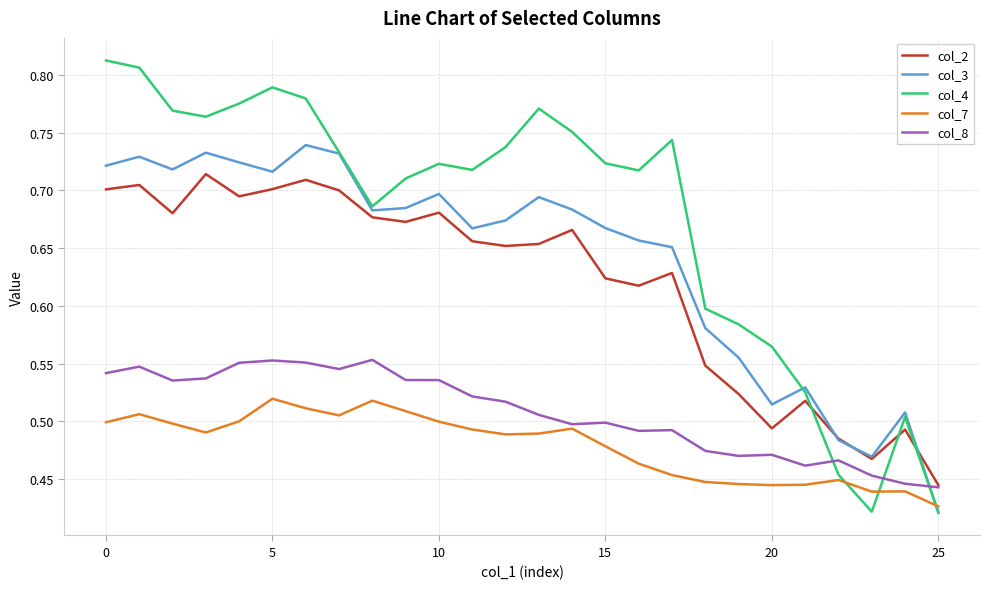

True or false: col_2 and col_7 cross at least once.

False